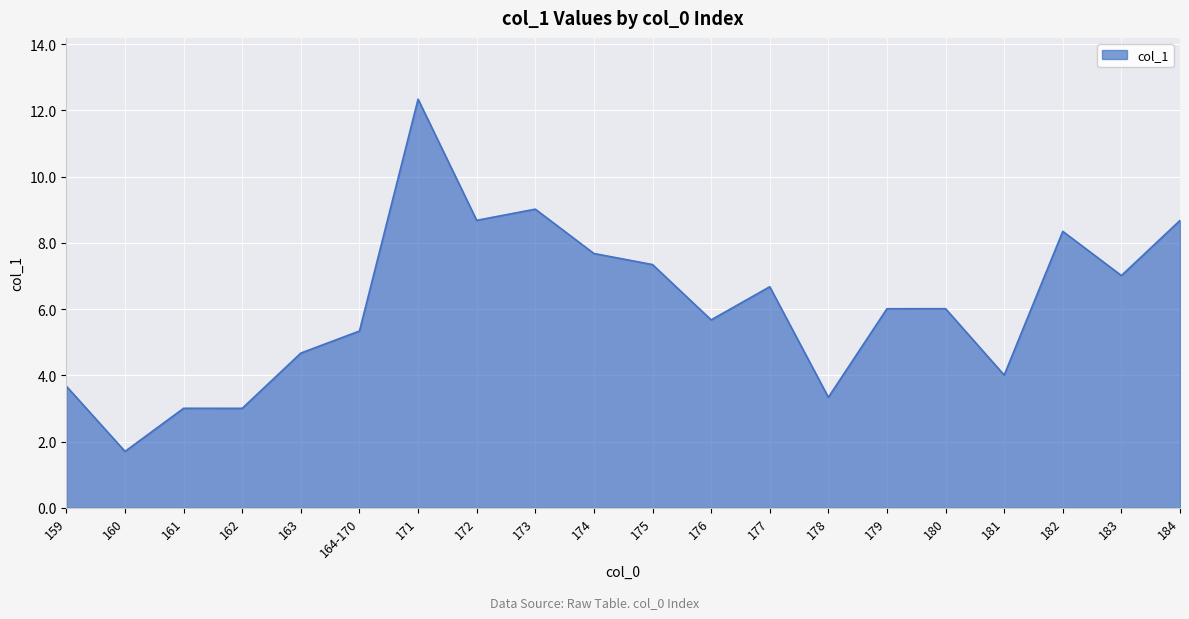

What position from the left is 176?

12